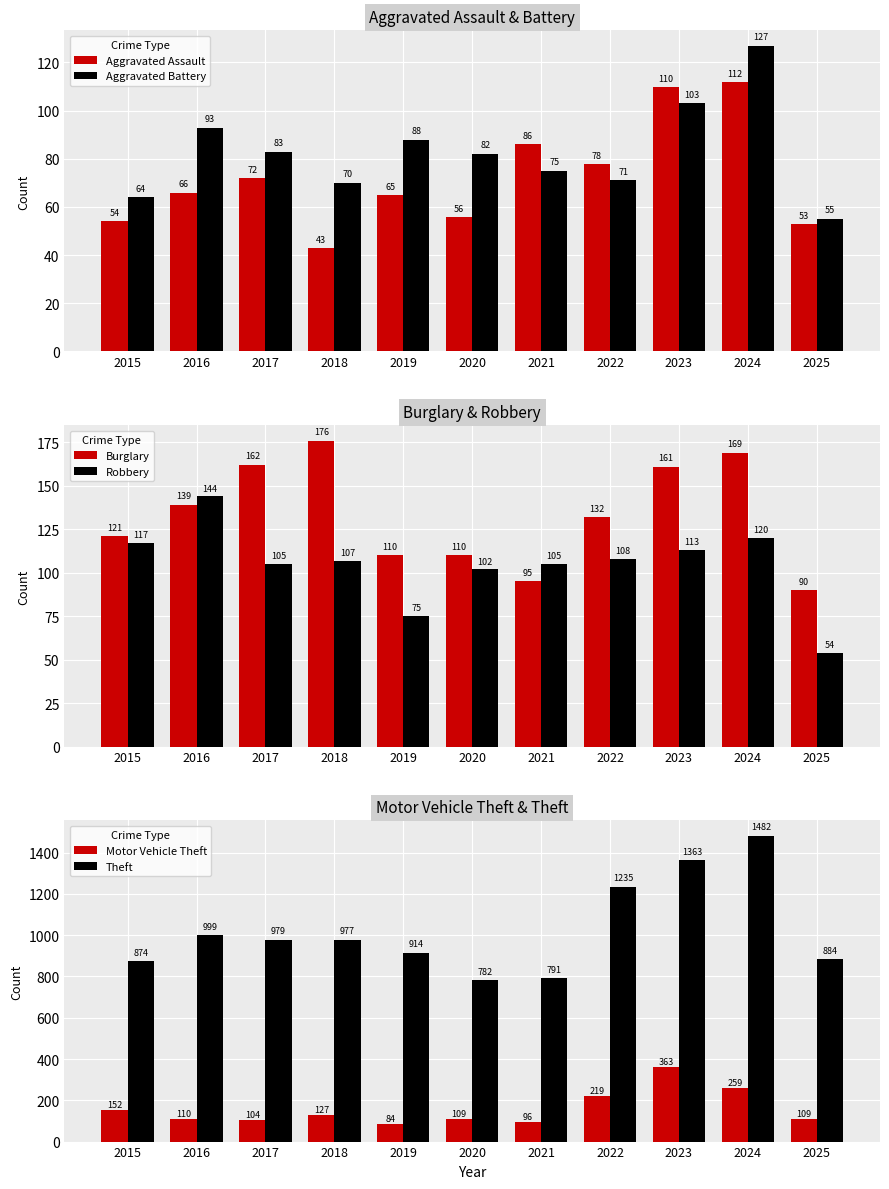

How many bars are there in total?

66